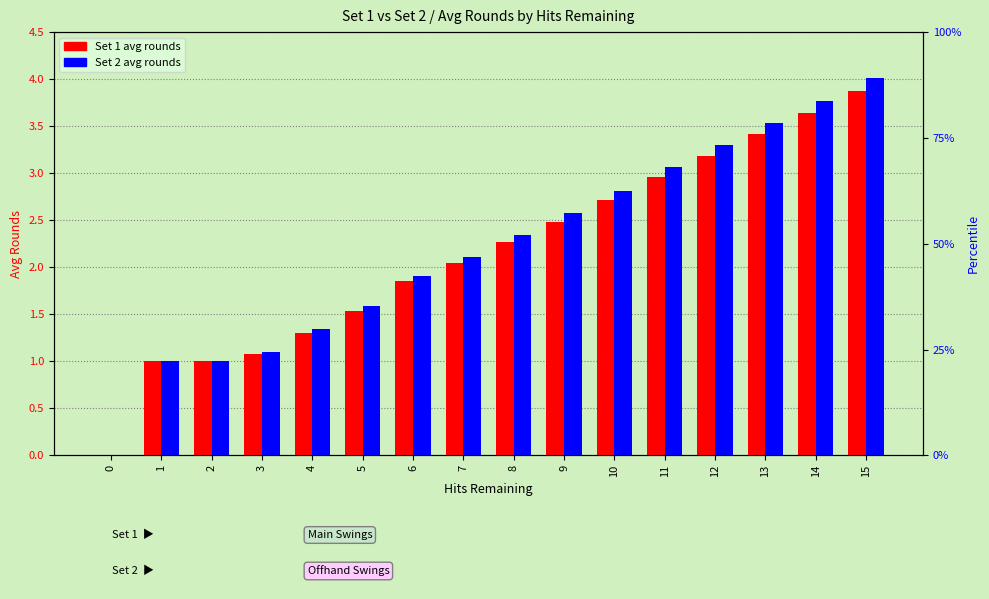

Which series has the largest total across all categories?

Set 2 Avg Rounds